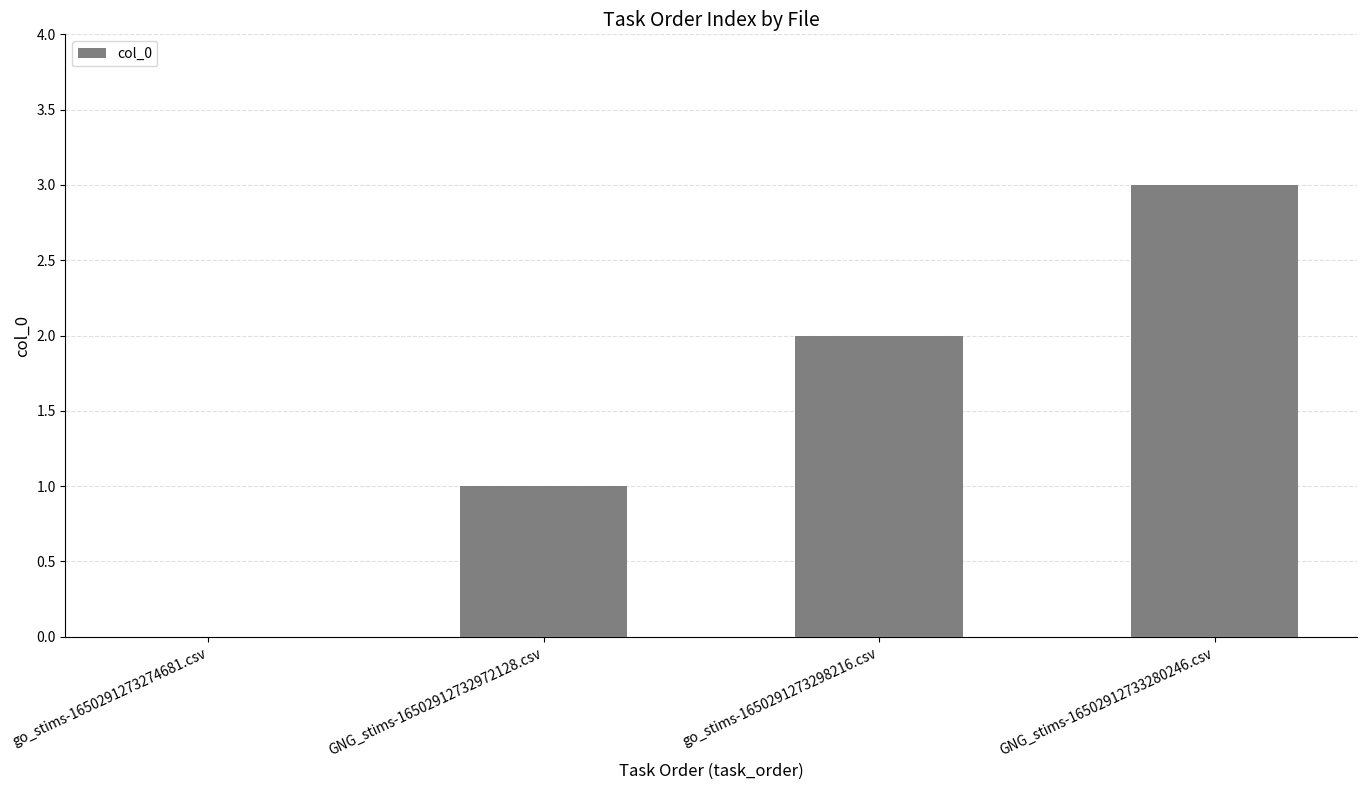

How many positive values are there?

3